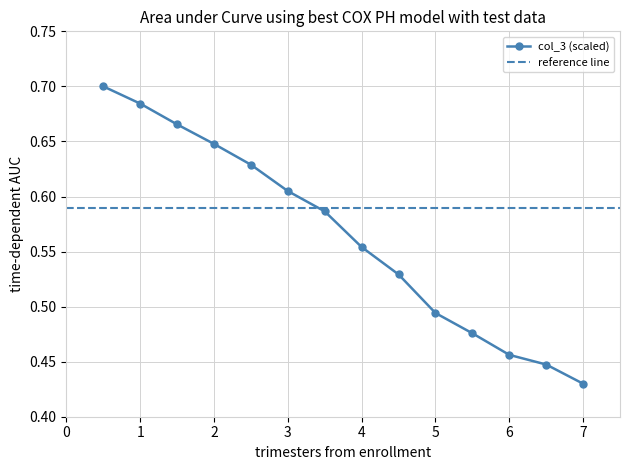

How many lines are shown in the chart?

1